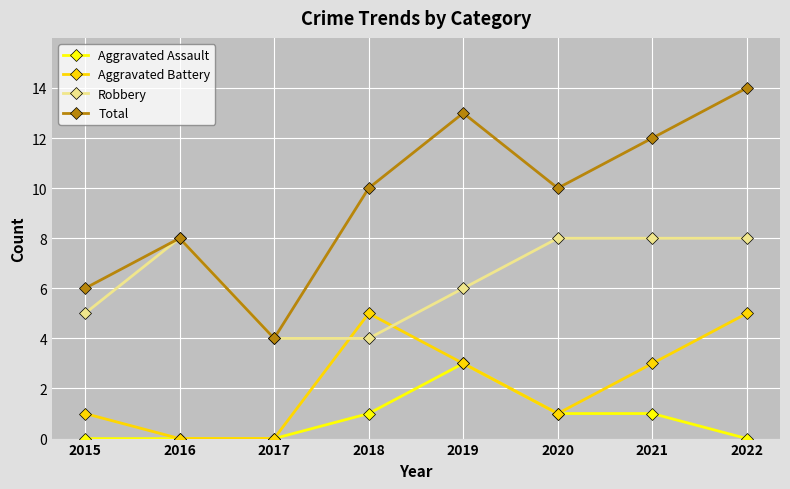

What is the average value of the Robbery series?

6